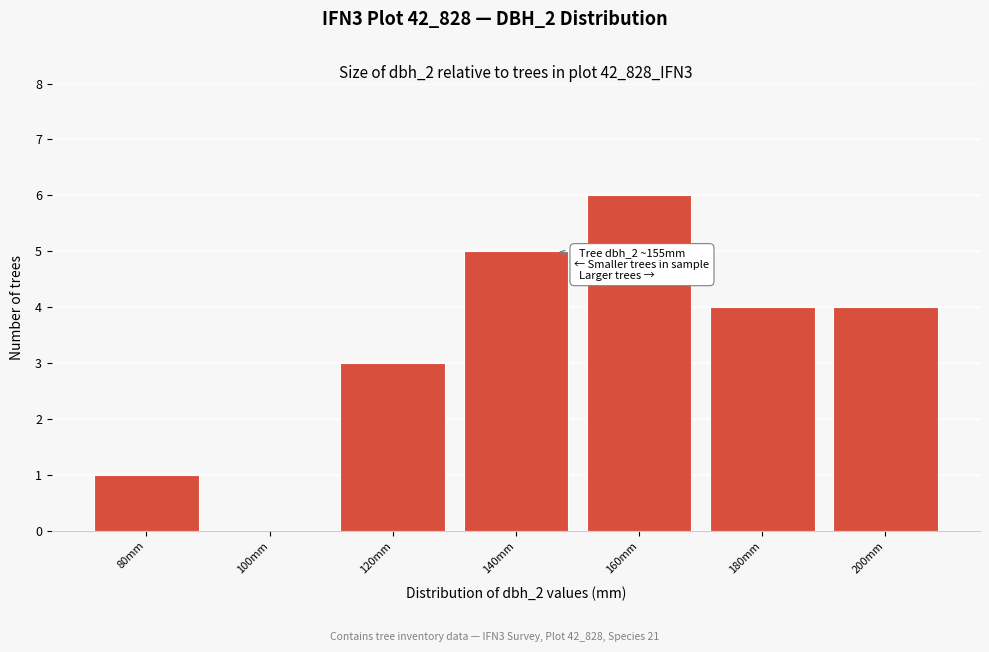

Reading left to right, what are all the values shown in this chart?

80mm=1	100mm=0	120mm=3	140mm=5	160mm=6	180mm=4	200mm=4